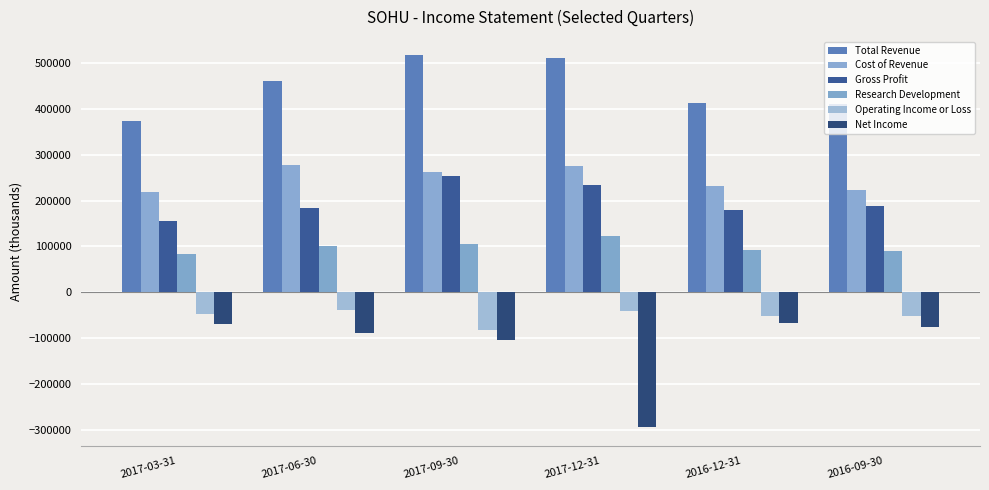

List the series in order of their peak value, highest first.

Total Revenue, Cost of Revenue, Gross Profit, Research Development, Operating Income or Loss, Net Income